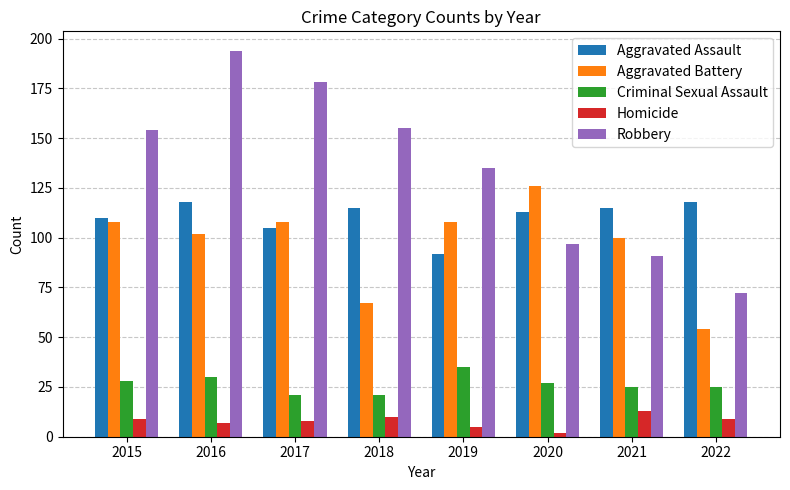

What is the highest value of the Aggravated Battery series?

126